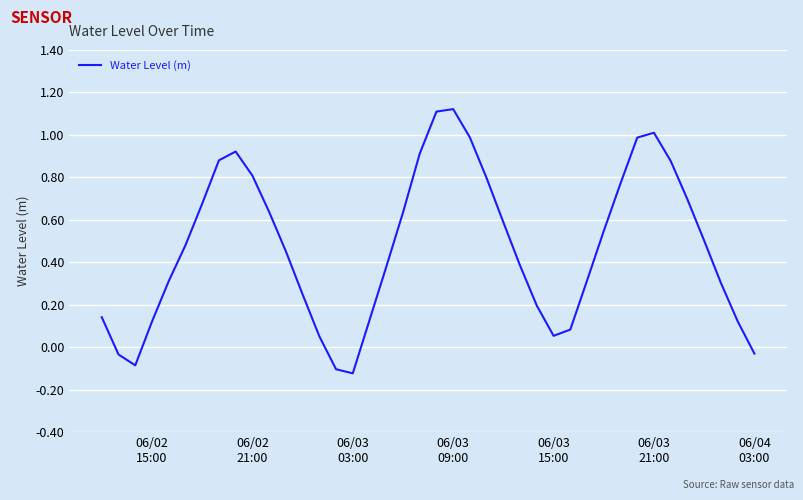

What is the difference between the maximum and minimum values?

1.2